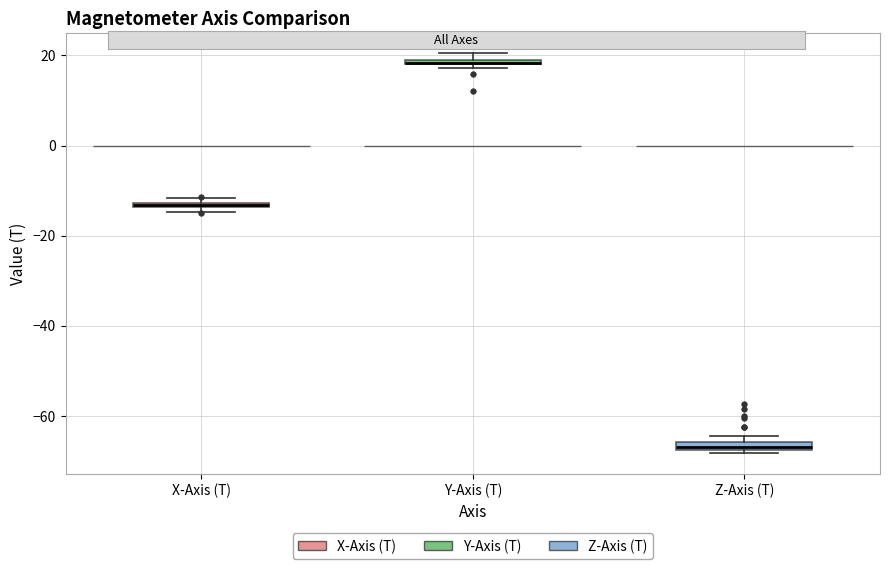

Where is the upper edge of the box for Z-Axis (T) on the y-axis? The values are not printed on the chart, so give them approximately, as read against the axis.

-66